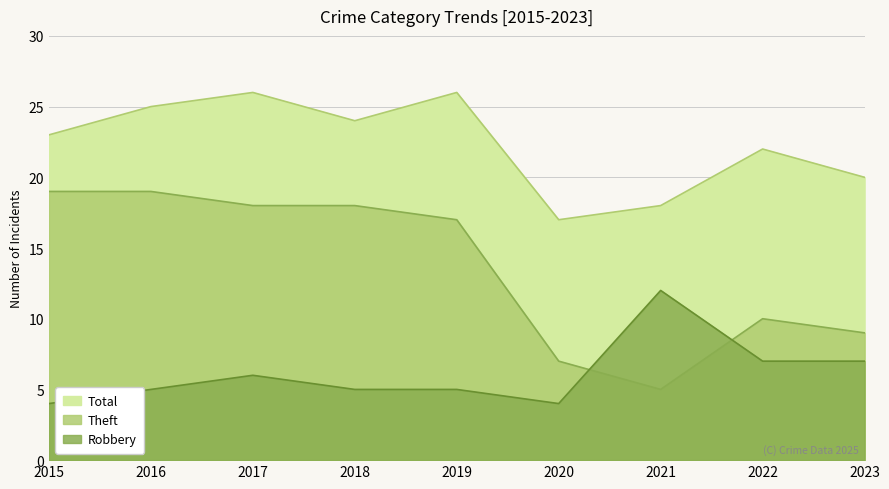

How many Robbery values are between 5 and 7?

6